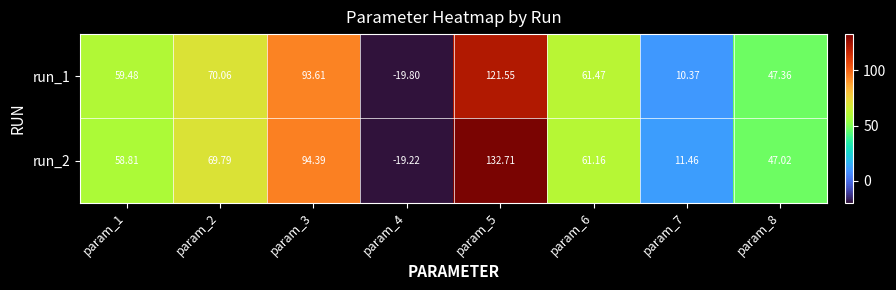

At how many categories does at least one series exceed 28?

6